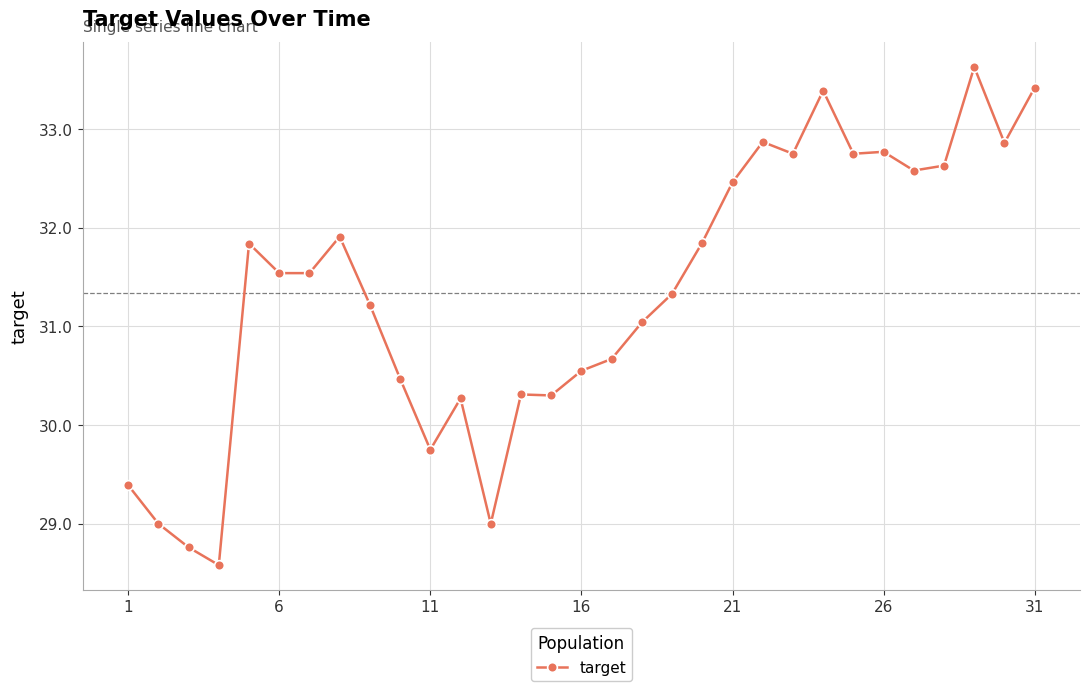

What is the greatest value displayed?

33.6